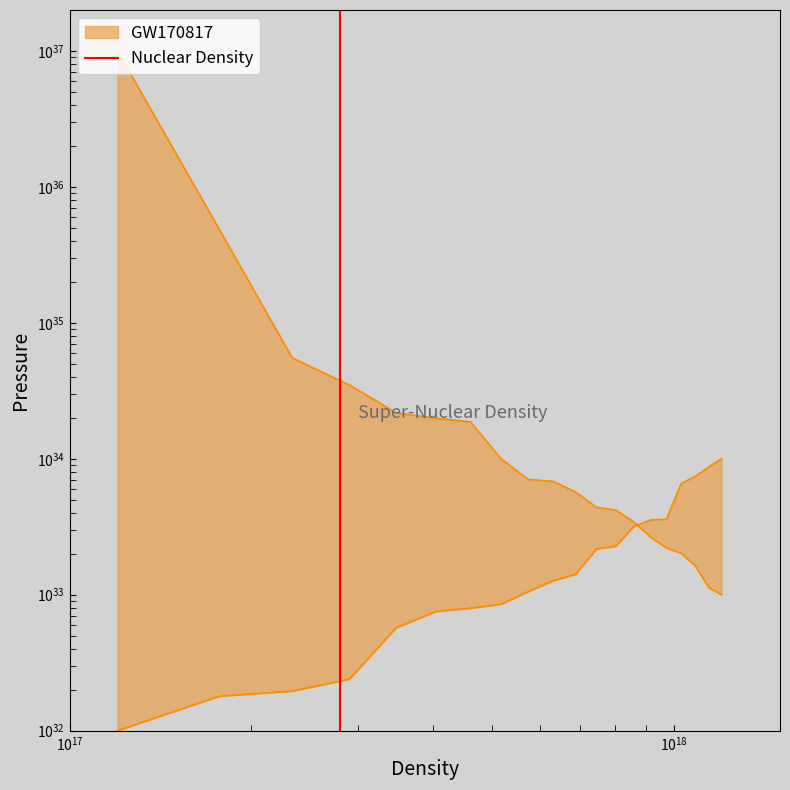

Does the chart have visible grid lines?

No